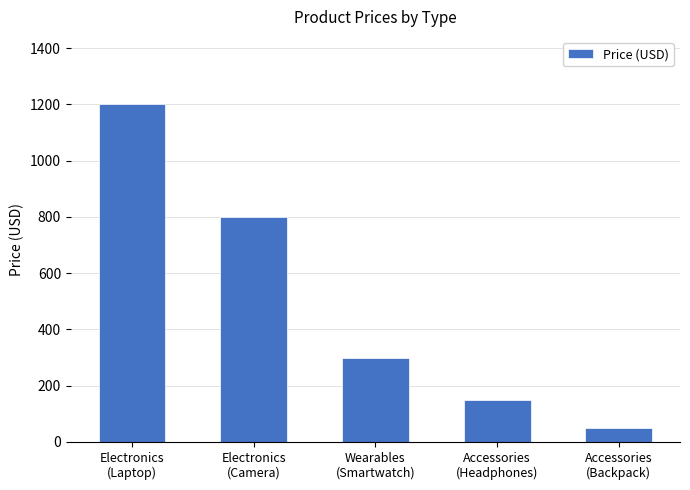

Which category has the lowest value across all series?

Accessories
(Backpack)